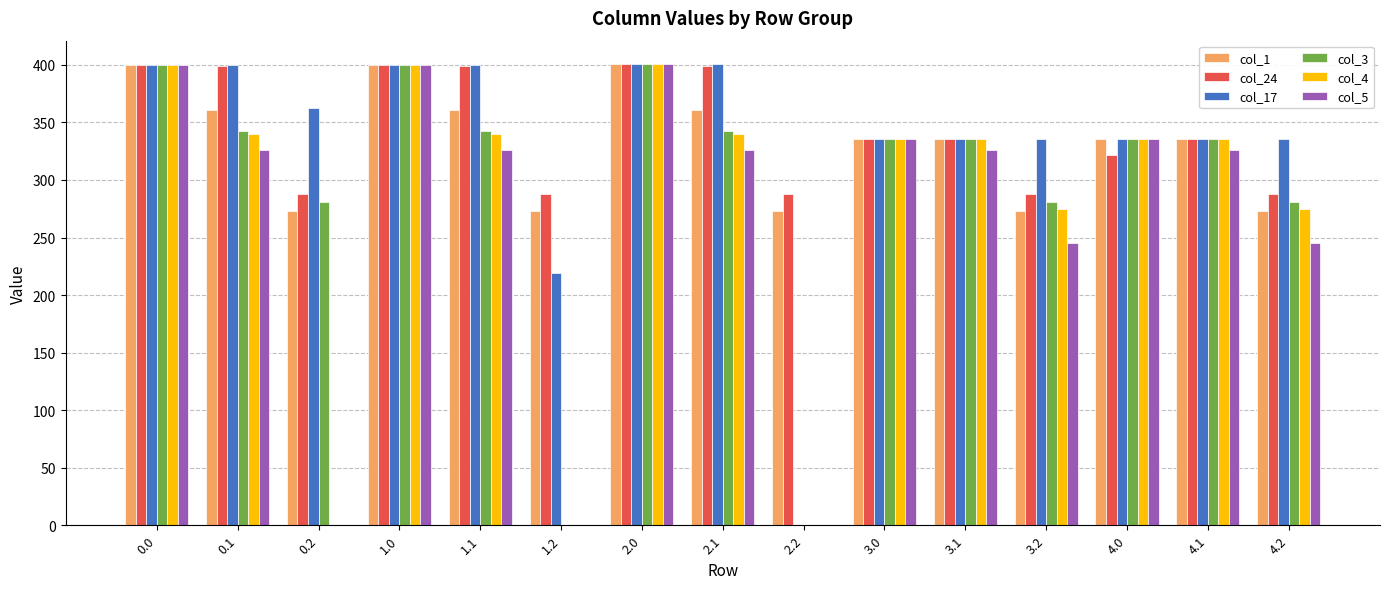

What is the highest value of the col_17 series?

401.0